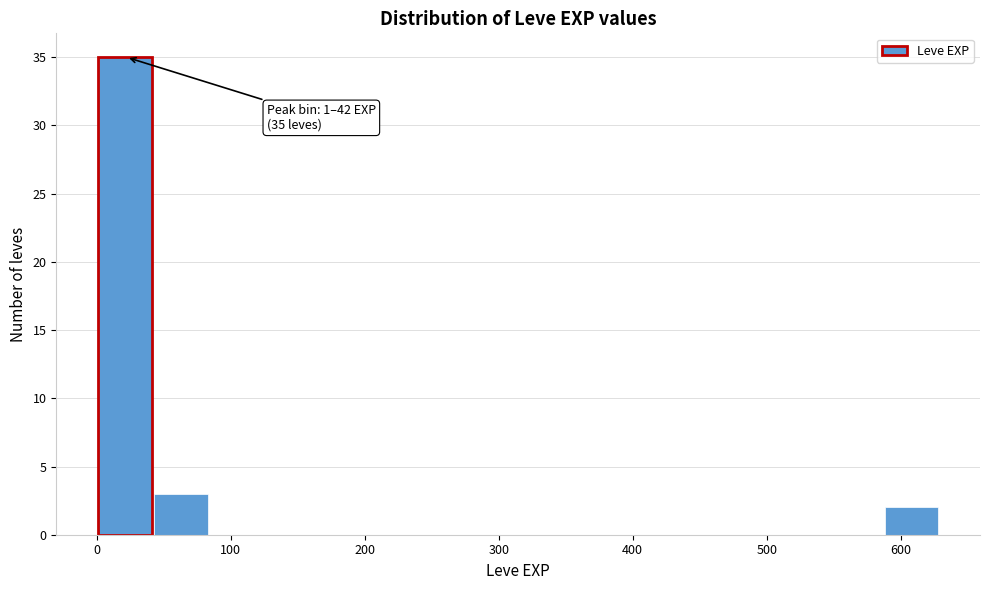

Over which range of the x-axis is the bar tallest?

0 to 40